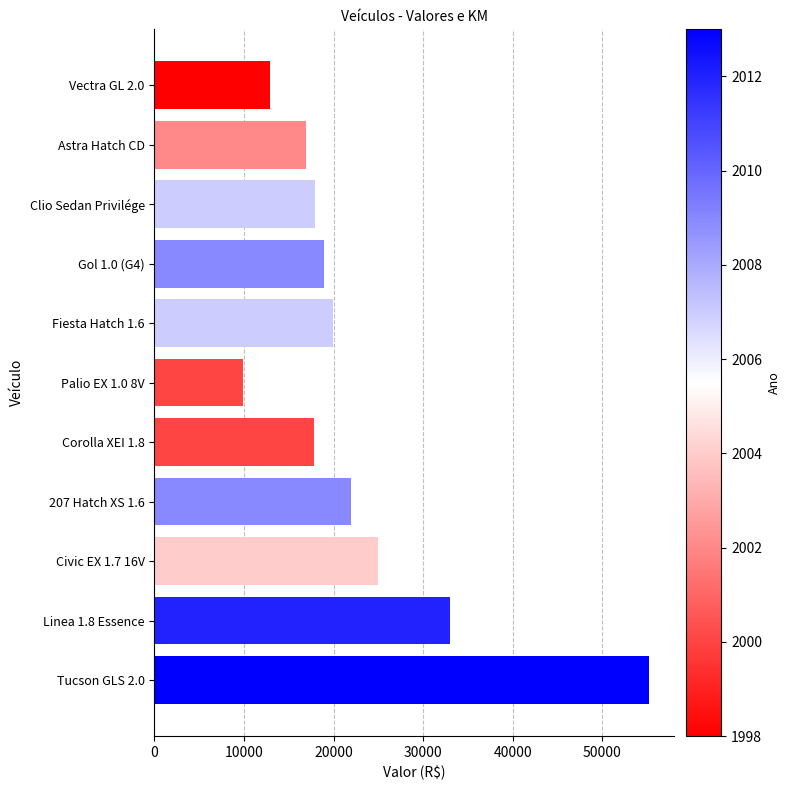

Between Corolla XEI 1.8 and Tucson GLS 2.0, which is larger?

Tucson GLS 2.0